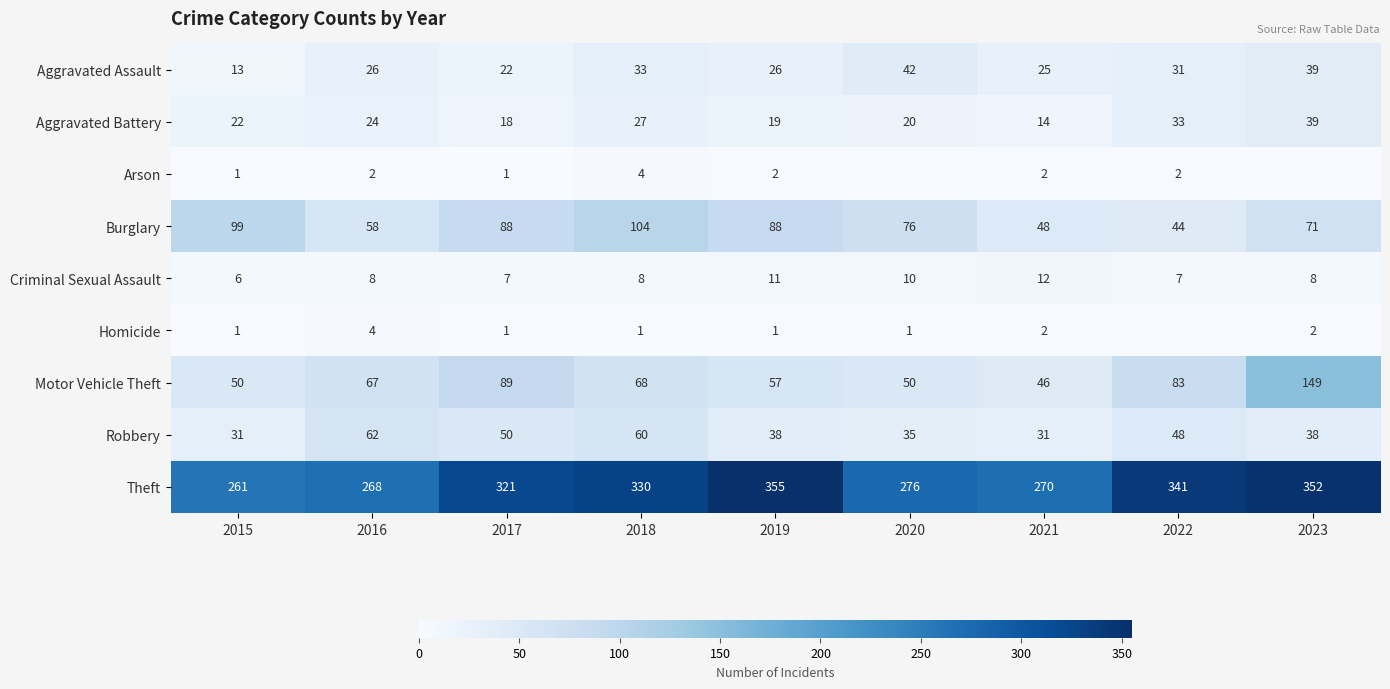

Rank the series at 2016 from lowest to highest value.

Arson, Homicide, Criminal Sexual Assault, Aggravated Battery, Aggravated Assault, Burglary, Robbery, Motor Vehicle Theft, Theft